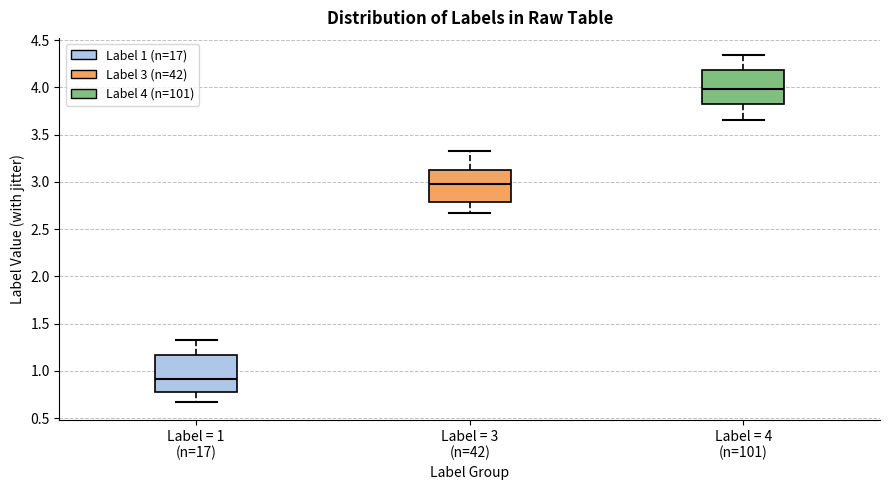

Which box's median line is the lowest?

Label = 1 (n=17)